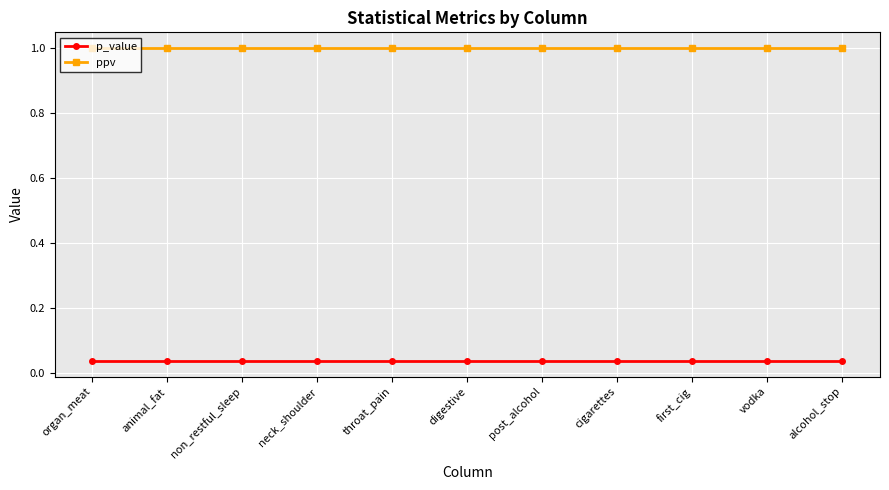

How many lines are shown in the chart?

2